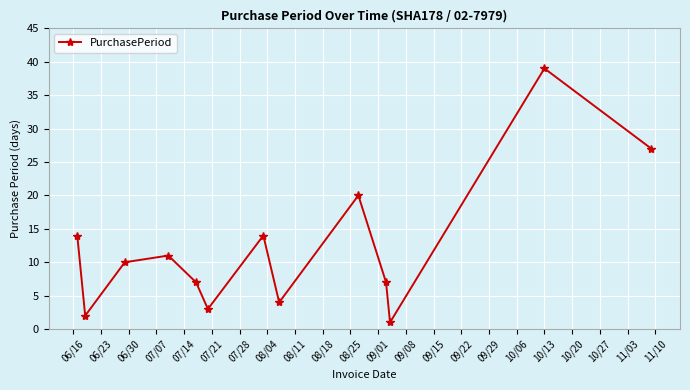

Reading right to left, transcribe all the data shown in this chart.

27	39	1	7	20	4	14	3	7	11	10	2	14